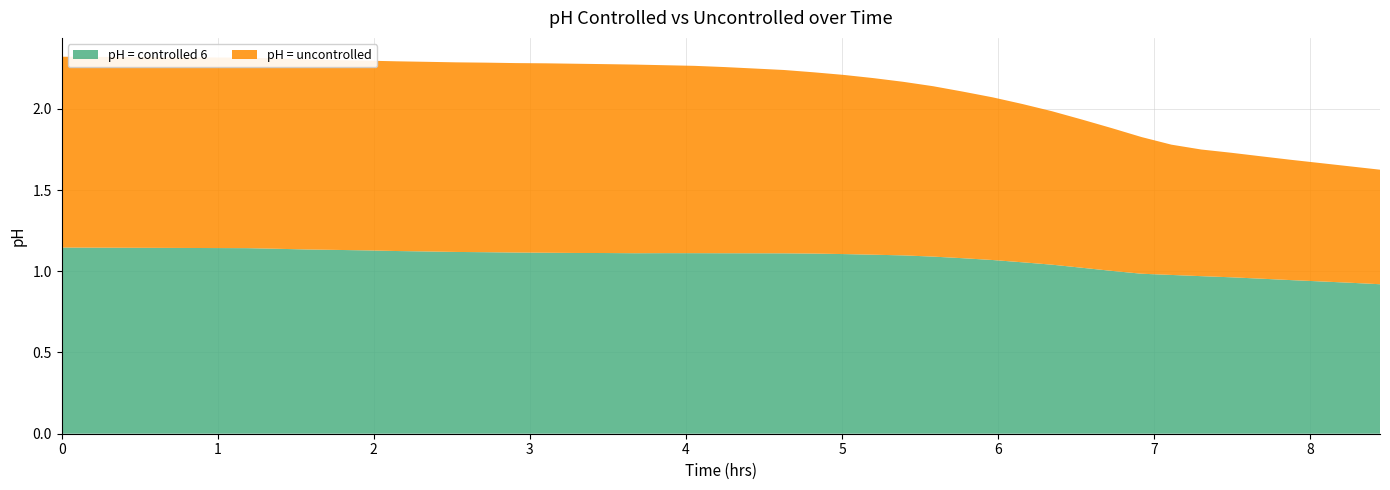

Reading left to right, list all the values displayed in this chart.

pH = controlled 6: 1.1	1.1	1.1	1.1	1.1	1.1	1.1	1.1	1.1	1.1	1.1	1.1	1.1	1.1	1.1	1.1	1.1	1.1	1.1	1.1	1.1	1.1	1.1	1.1	1.1	1.1	1.1	1.1	1.0	1.0	1.0	1.0	1.0	1.0	1.0	1.0	0.9	0.9	0.9	0.9
pH = uncontrolled: 1.2	1.2	1.2	1.2	1.2	1.2	1.2	1.2	1.2	1.2	1.2	1.2	1.2	1.2	1.2	1.2	1.2	1.1	1.1	1.1	1.1	1.1	1.1	1.1	1.0	1.0	1.0	1.0	0.9	0.9	0.9	0.8	0.8	0.8	0.8	0.8	0.7	0.7	0.7	0.7